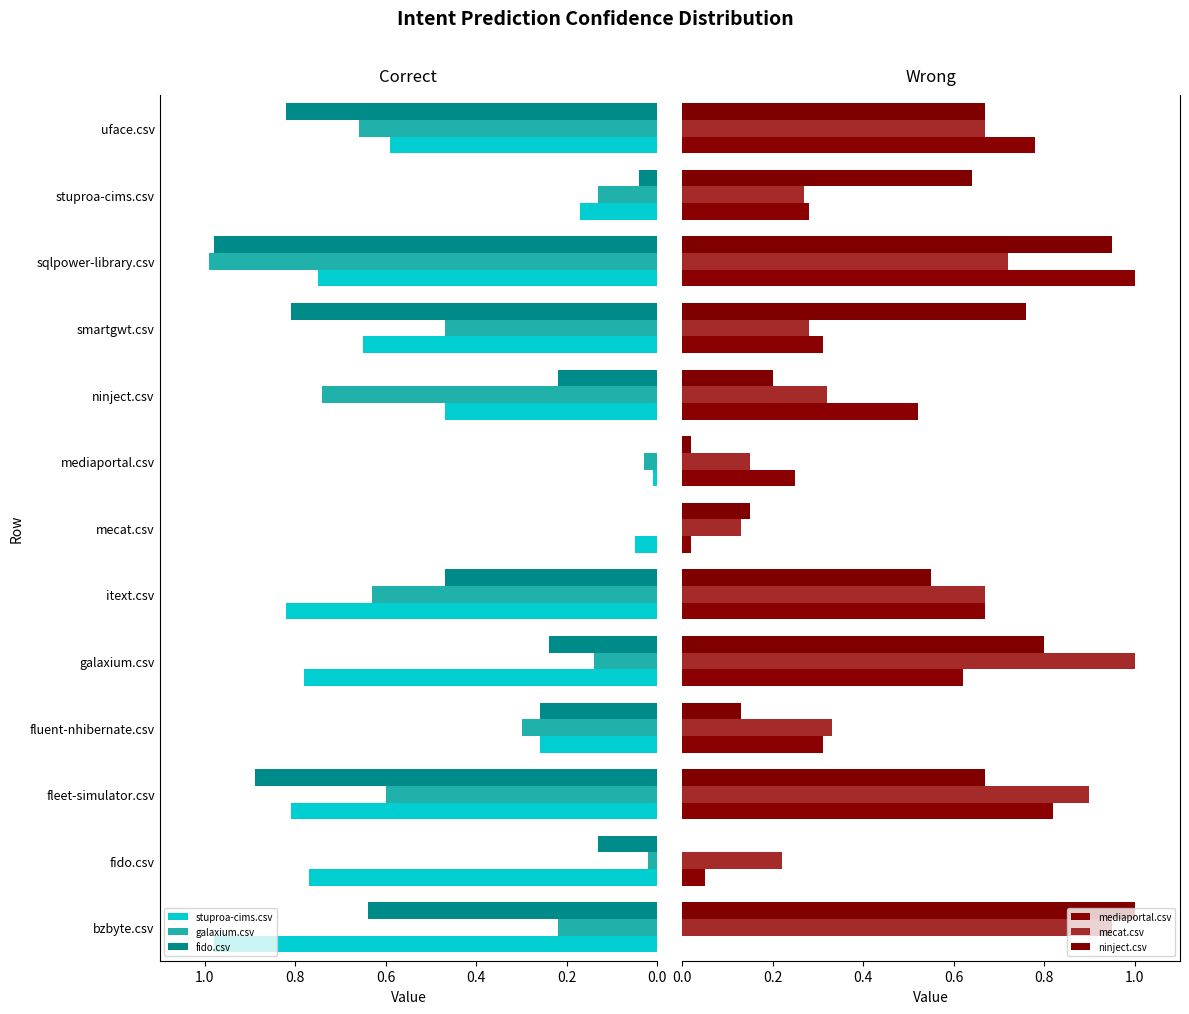

Which category has the highest value in the fido.csv series?

sqlpower-library.csv